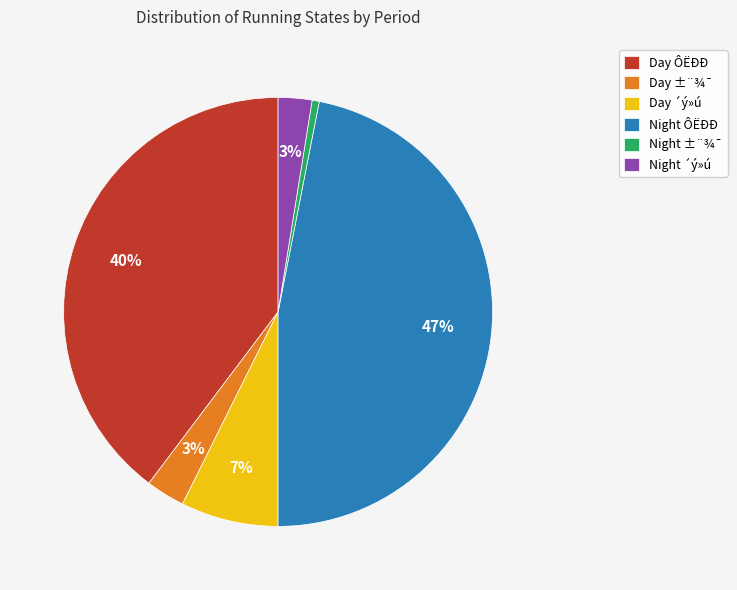

To the nearest percent, what portion does Day ÔËÐÐ represent?

40%